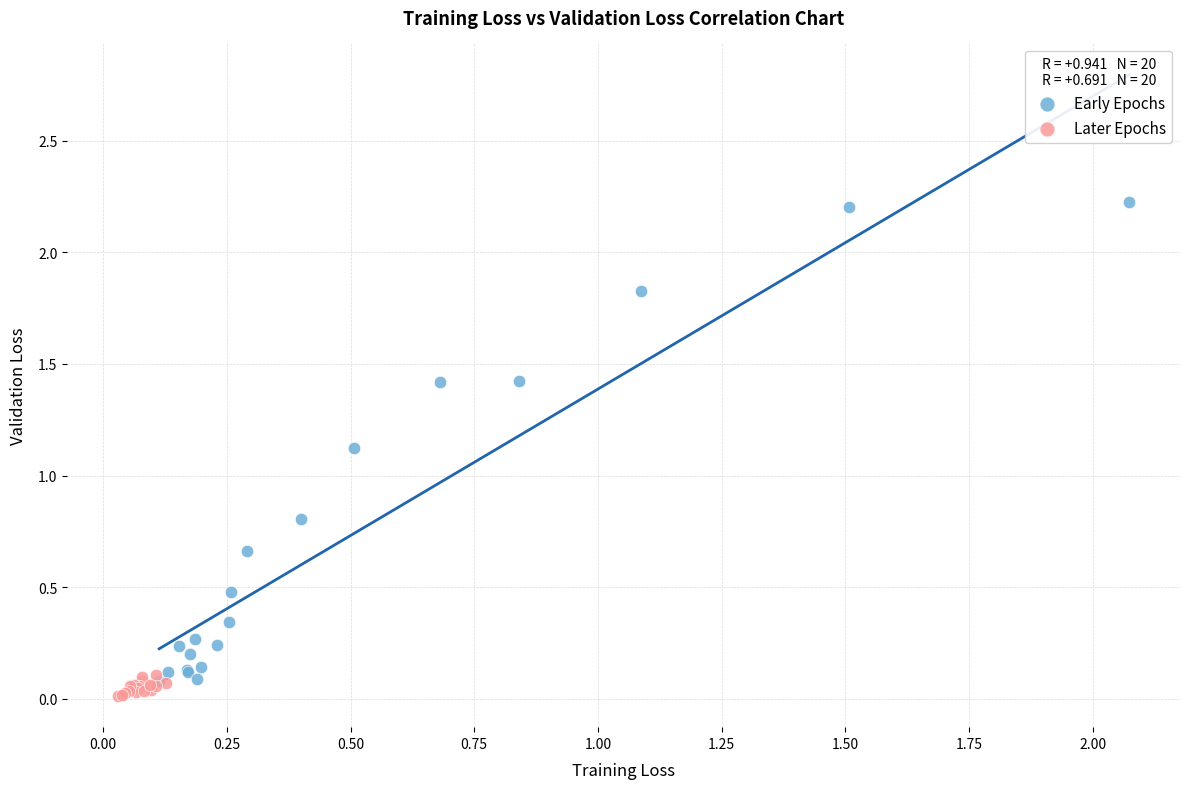

Which series contains the highest Y value?

Early Epochs